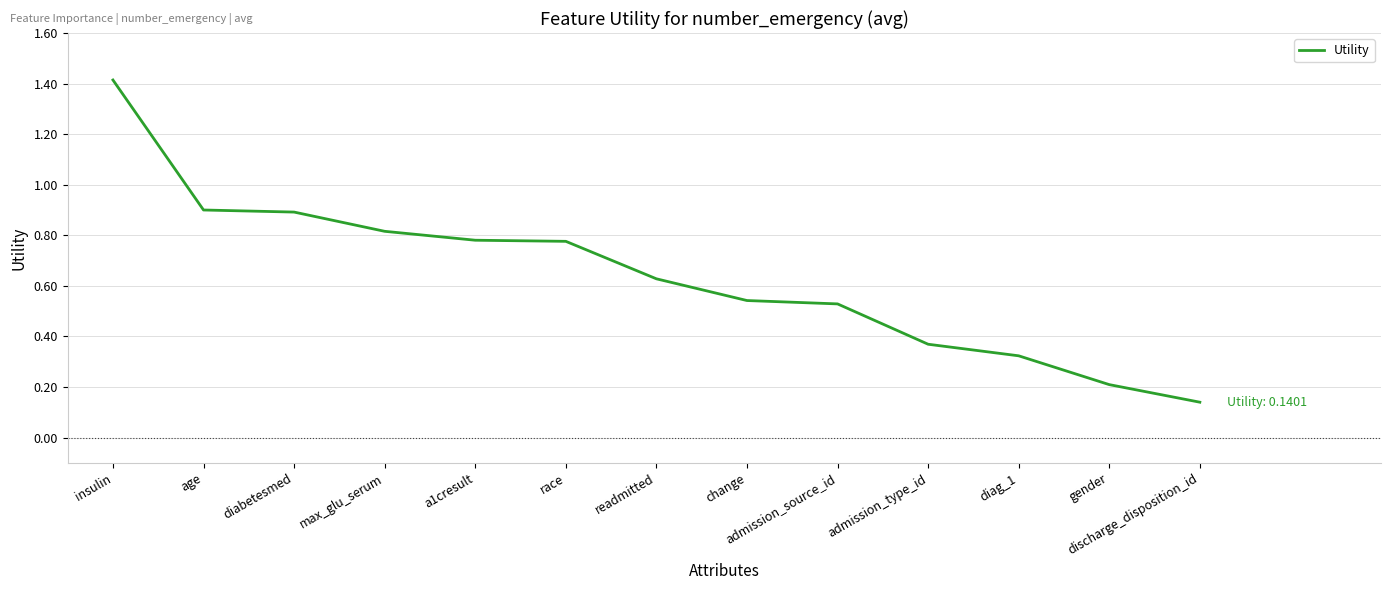

What is the difference between the maximum and minimum values?

1.3